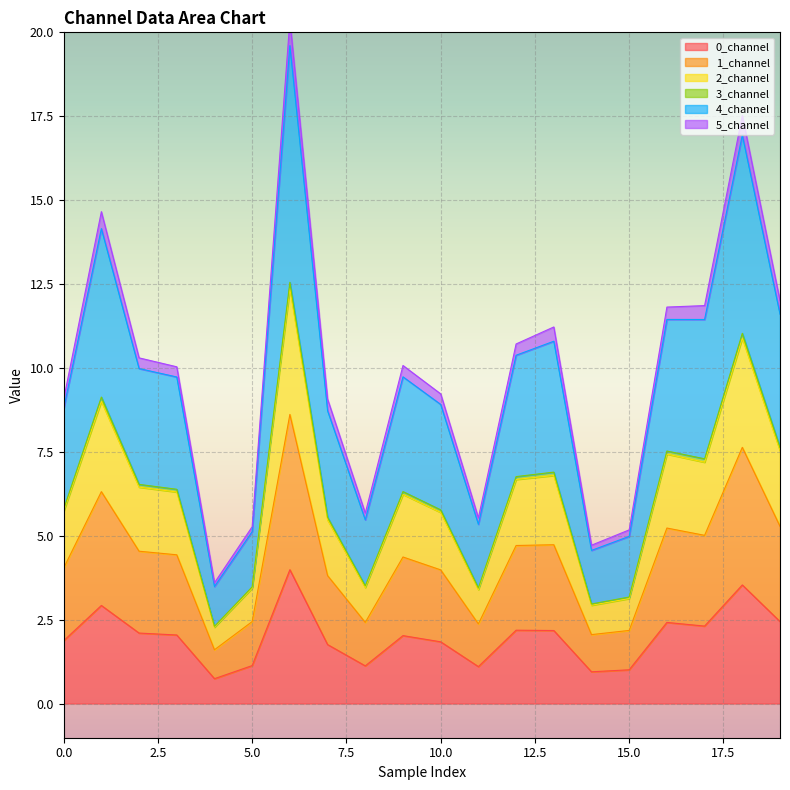

What is the difference between the highest and lowest values at 3?

8.0